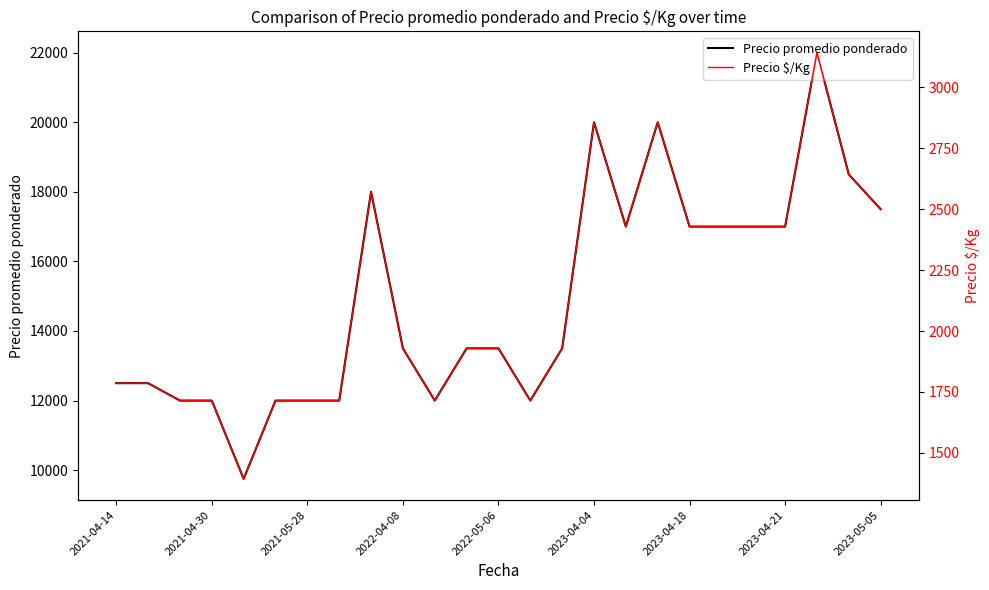

True or false: Precio $/Kg has more than 1 points higher than both neighbors.

True